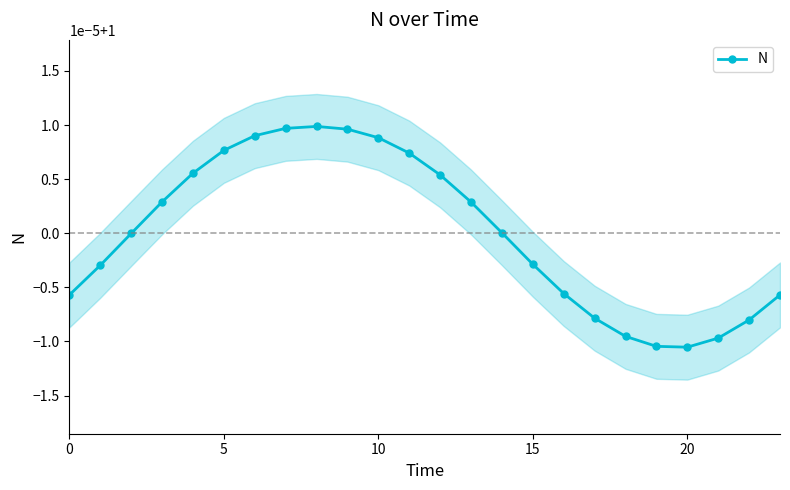

The chart shows a value of 1.4 at 18. True or false?

False